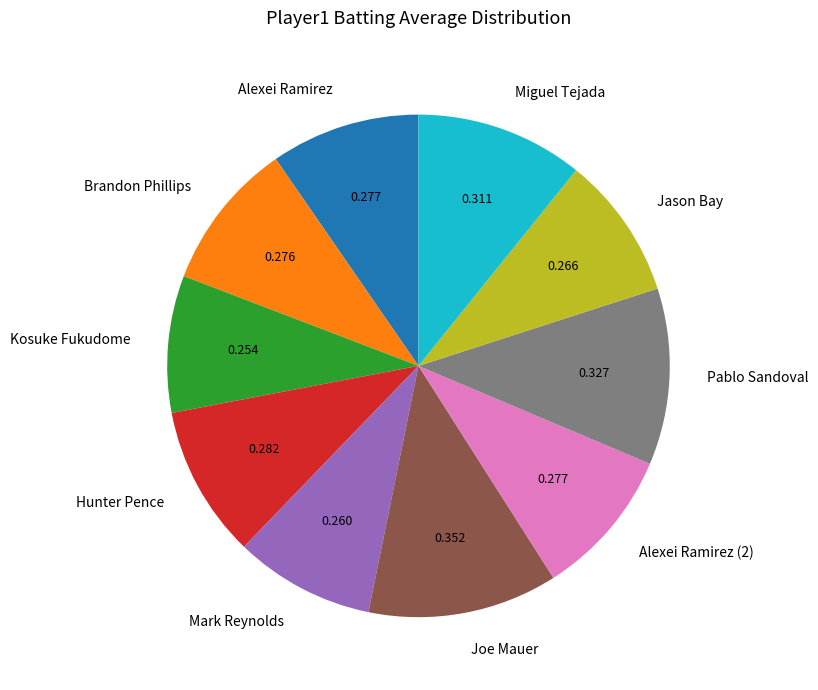

Is it true that Miguel Tejada is 11% of the pie?

True